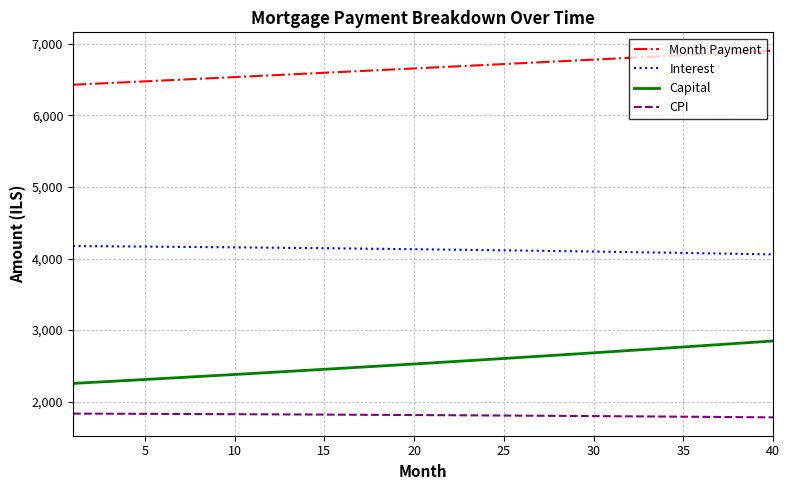

Which series has the largest range (max minus min)?

Capital